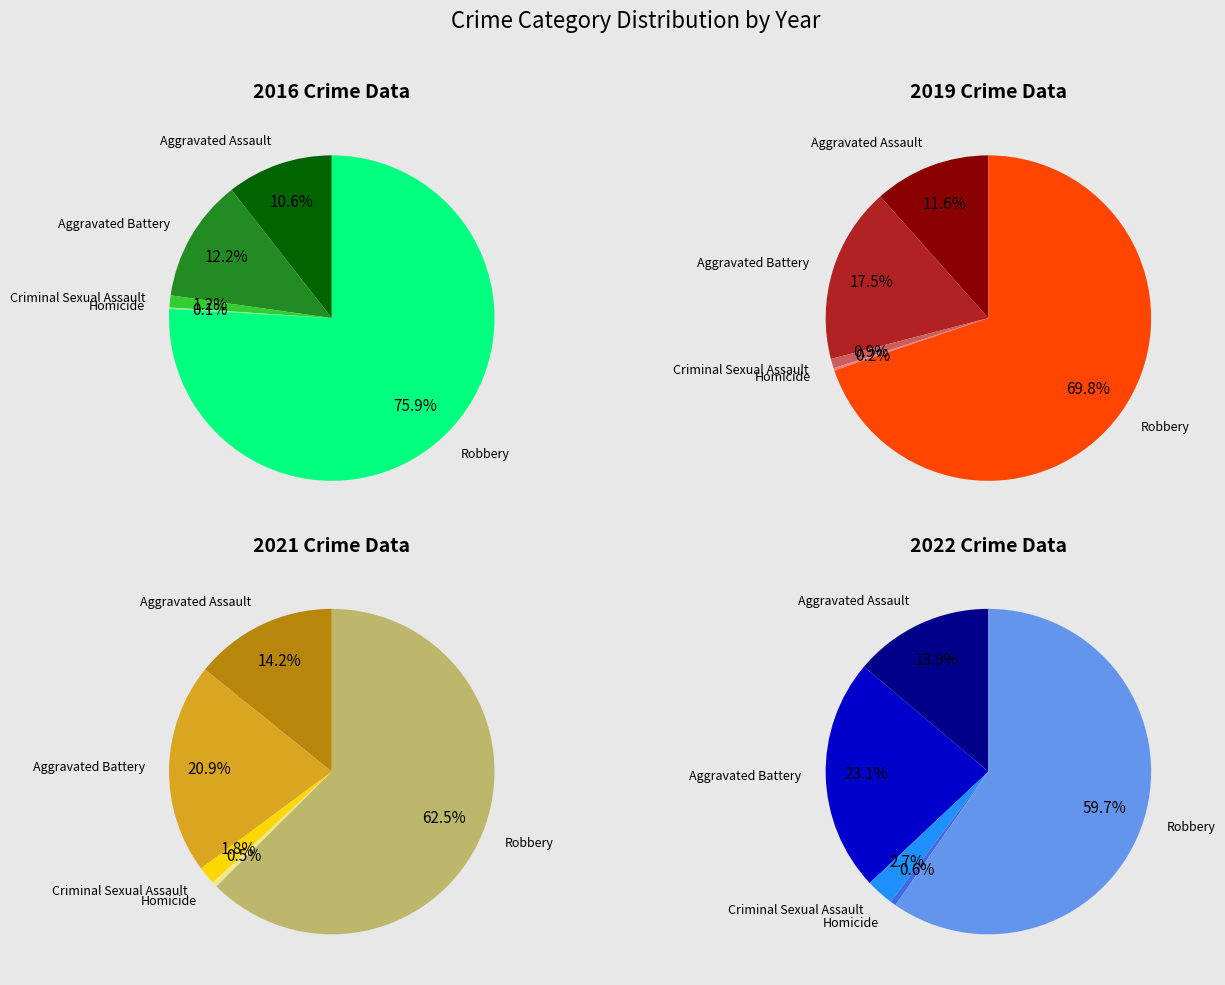

How many slices are in this pie chart?

5